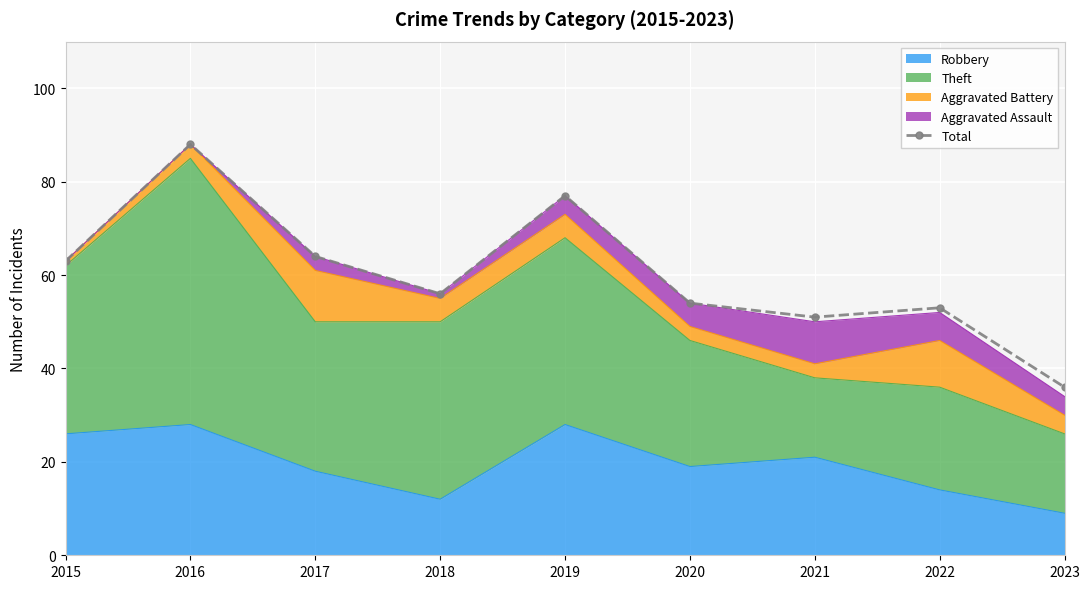

How many lines are shown in the chart?

1